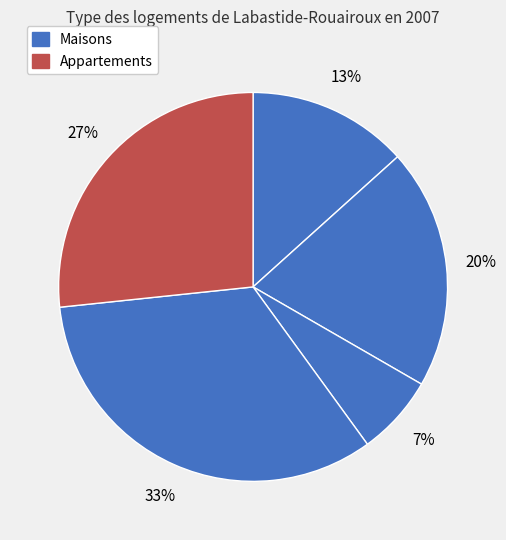

Is there a majority slice in this chart?

No